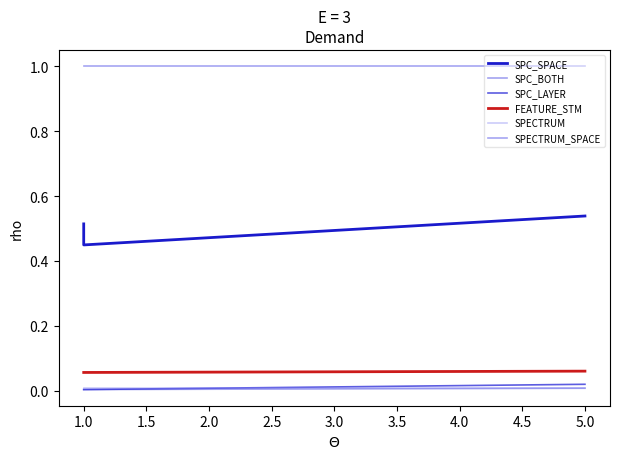

Between 1.0 and 5.0, which series saw the biggest shift?

SPC_SPACE